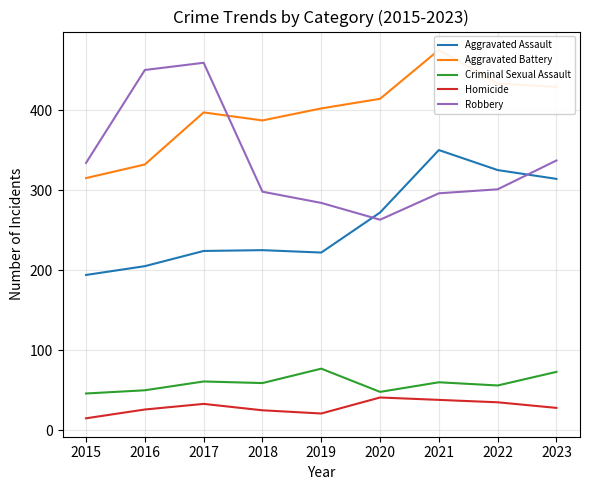

What is the smallest value displayed?

15